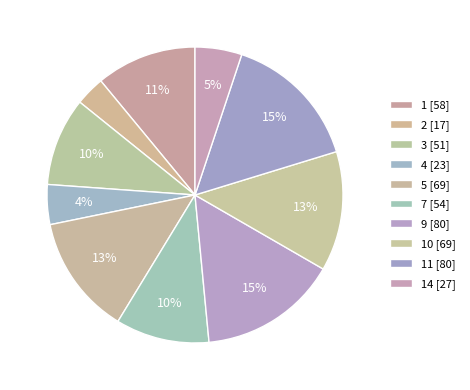

Is there a majority slice in this chart?

No